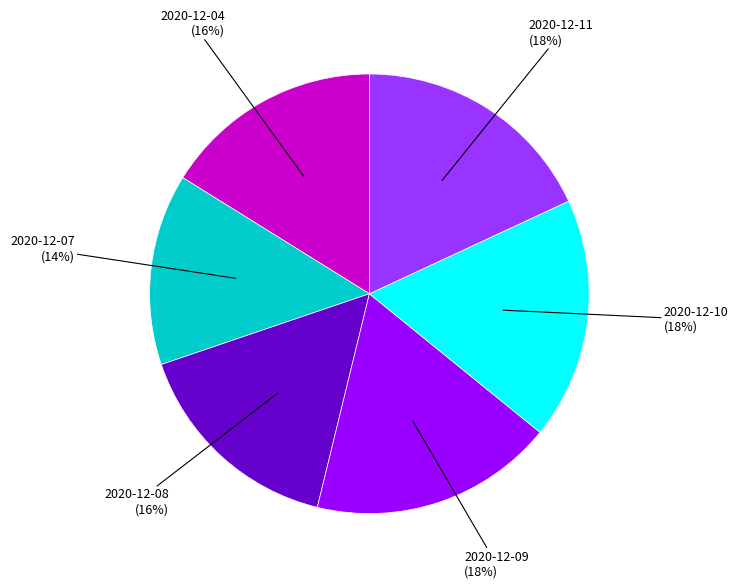

To the nearest percent, what is the average slice percentage?

17%